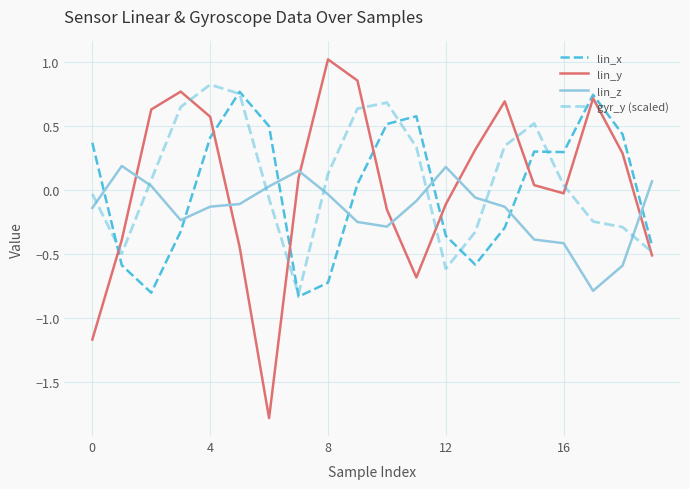

How many lines are shown in the chart?

4